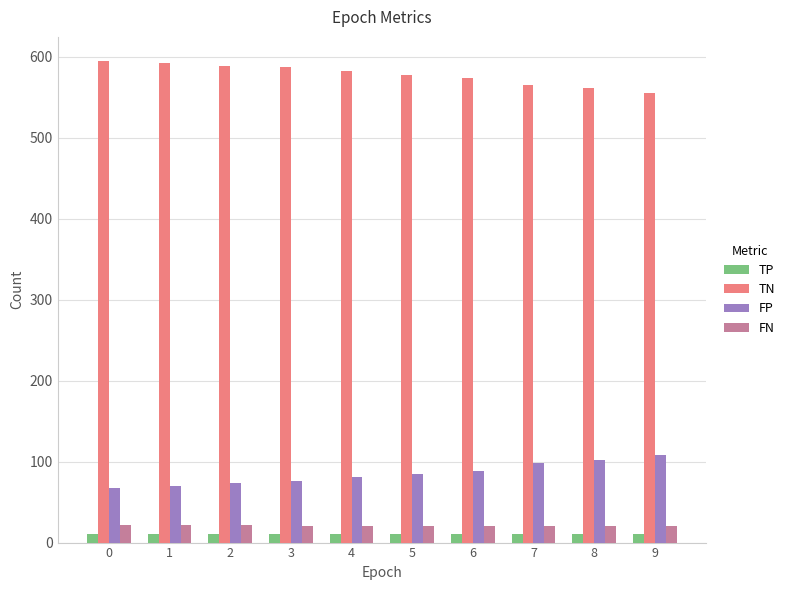

What is the difference between the second highest and second lowest values in the TN series?

32